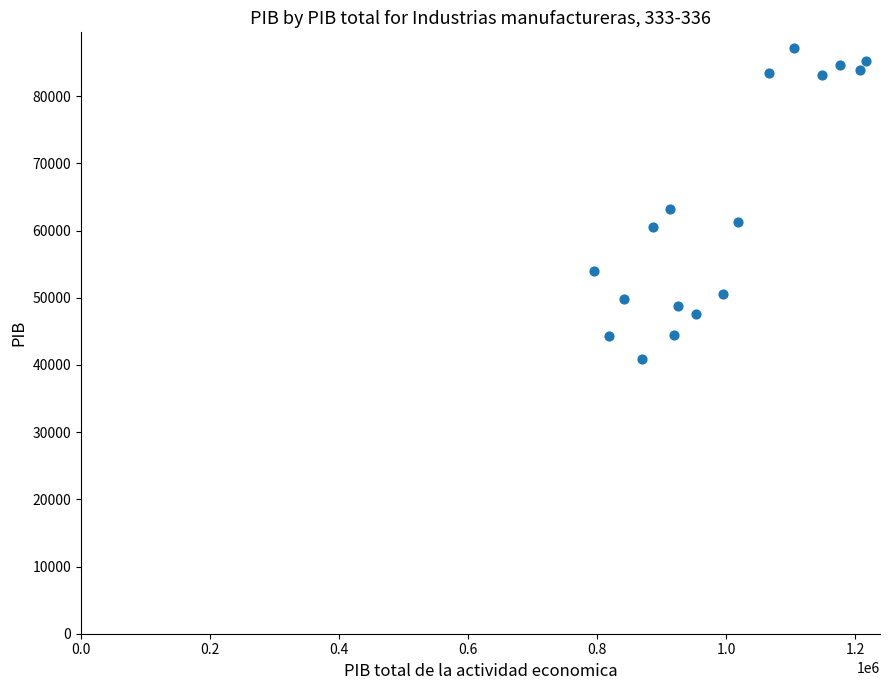

What is the range of X values (max minus min)?

422592.5